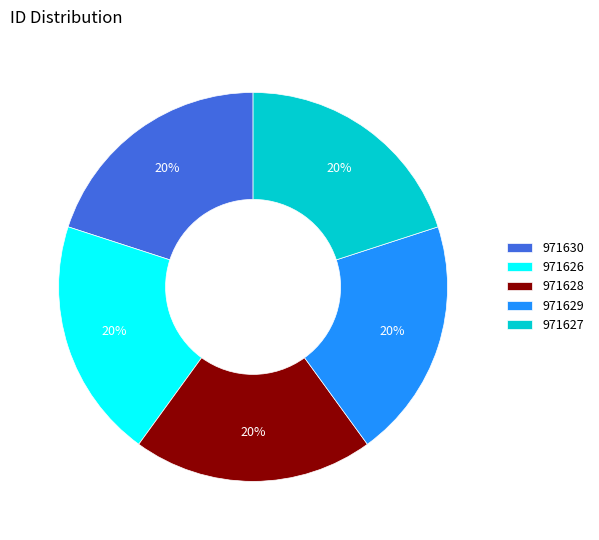

How many segments does this pie chart have?

5